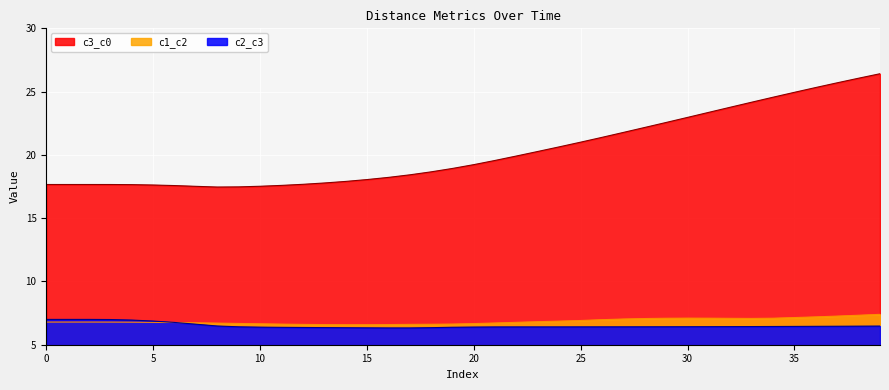

Reading left to right, list all the values displayed in this chart.

c1_c2: 0=6.8	1=6.8	2=6.8	3=6.8	4=6.8	5=6.8	6=6.8	7=6.7	8=6.7	9=6.7	10=6.7	11=6.6	12=6.6	13=6.6	14=6.6	15=6.6	16=6.6	17=6.6	18=6.6	19=6.6	20=6.7	21=6.7	22=6.8	23=6.8	24=6.9	25=6.9	26=7.0	27=7.0	28=7.1	29=7.1	30=7.1	31=7.1	32=7.1	33=7.1	34=7.1	35=7.1	36=7.2	37=7.3	38=7.3	39=7.4
c2_c3: 0=7.0	1=7.0	2=7.0	3=7.0	4=6.9	5=6.9	6=6.8	7=6.6	8=6.5	9=6.4	10=6.4	11=6.4	12=6.4	13=6.4	14=6.3	15=6.3	16=6.3	17=6.3	18=6.3	19=6.4	20=6.4	21=6.4	22=6.4	23=6.4	24=6.4	25=6.4	26=6.4	27=6.4	28=6.4	29=6.4	30=6.4	31=6.4	32=6.4	33=6.4	34=6.4	35=6.4	36=6.5	37=6.5	38=6.5	39=6.5
c3_c0: 0=17.7	1=17.7	2=17.7	3=17.7	4=17.6	5=17.6	6=17.6	7=17.5	8=17.5	9=17.5	10=17.5	11=17.6	12=17.7	13=17.8	14=17.9	15=18.0	16=18.2	17=18.4	18=18.7	19=18.9	20=19.2	21=19.6	22=19.9	23=20.3	24=20.6	25=21.0	26=21.4	27=21.8	28=22.2	29=22.6	30=23.0	31=23.4	32=23.8	33=24.2	34=24.6	35=24.9	36=25.3	37=25.7	38=26.1	39=26.4